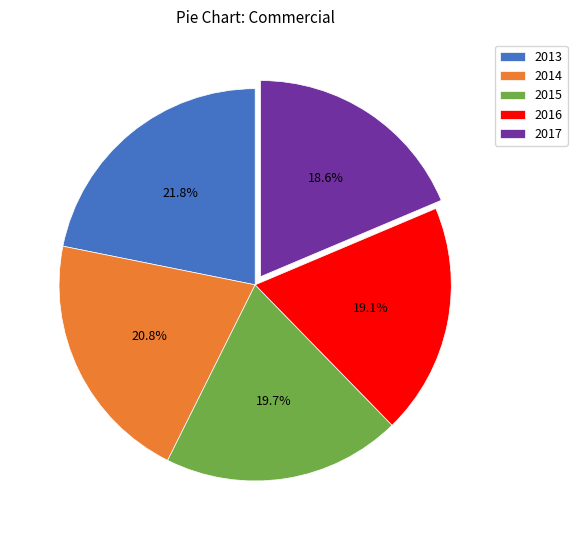

Approximately how many times larger is the value at 2016 compared to 2015?

1.0